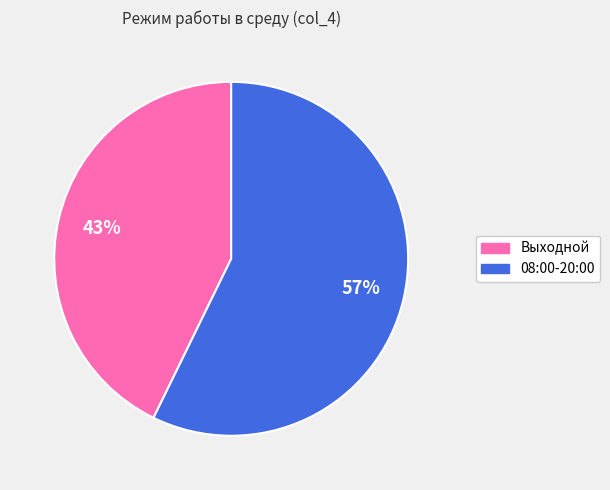

Rank the categories by value from lowest to highest.

Выходной, 08:00-20:00